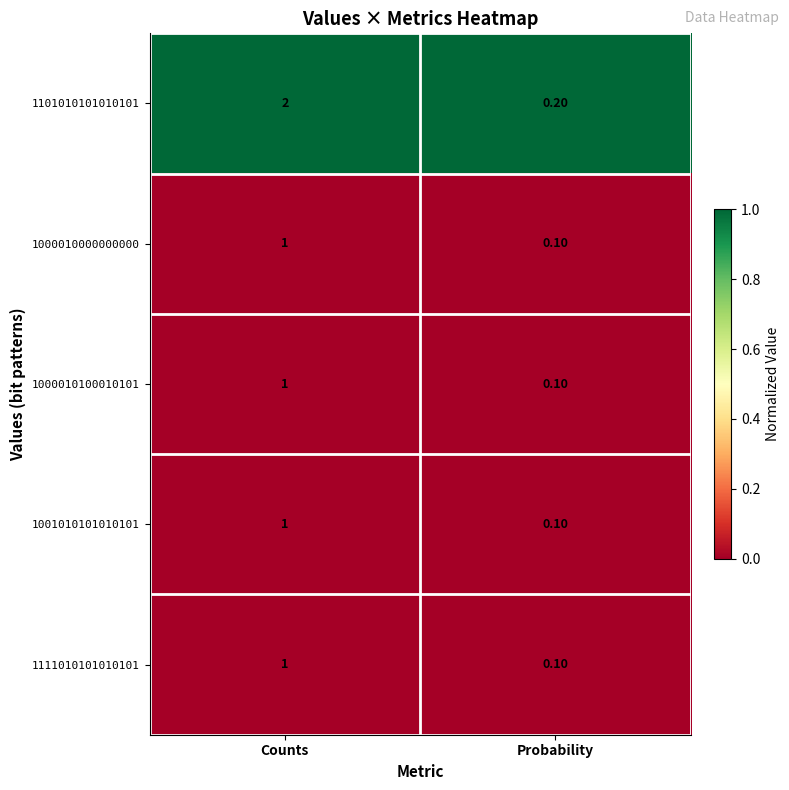

Which series changed the most between Counts and Probability?

1101010101010101